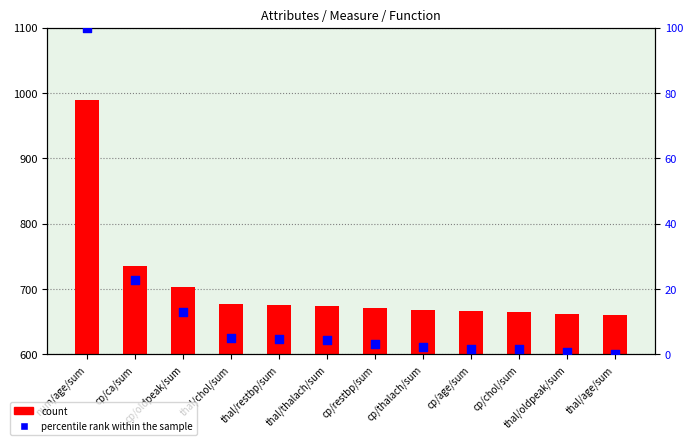

Is the value of percentile rank within the sample at thal/oldpeak/sum greater than the value of count at thal/age/sum?

No